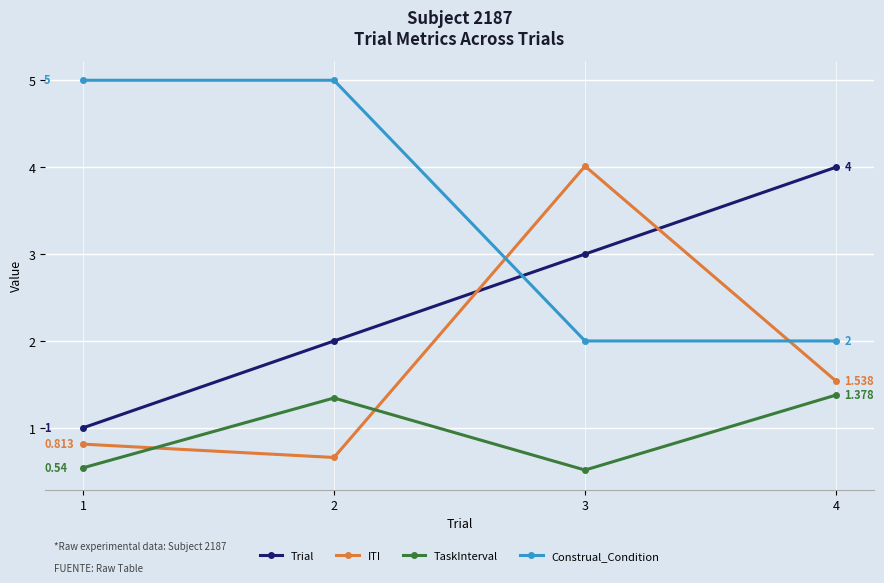

Which category has the highest value in the ITI series?

3